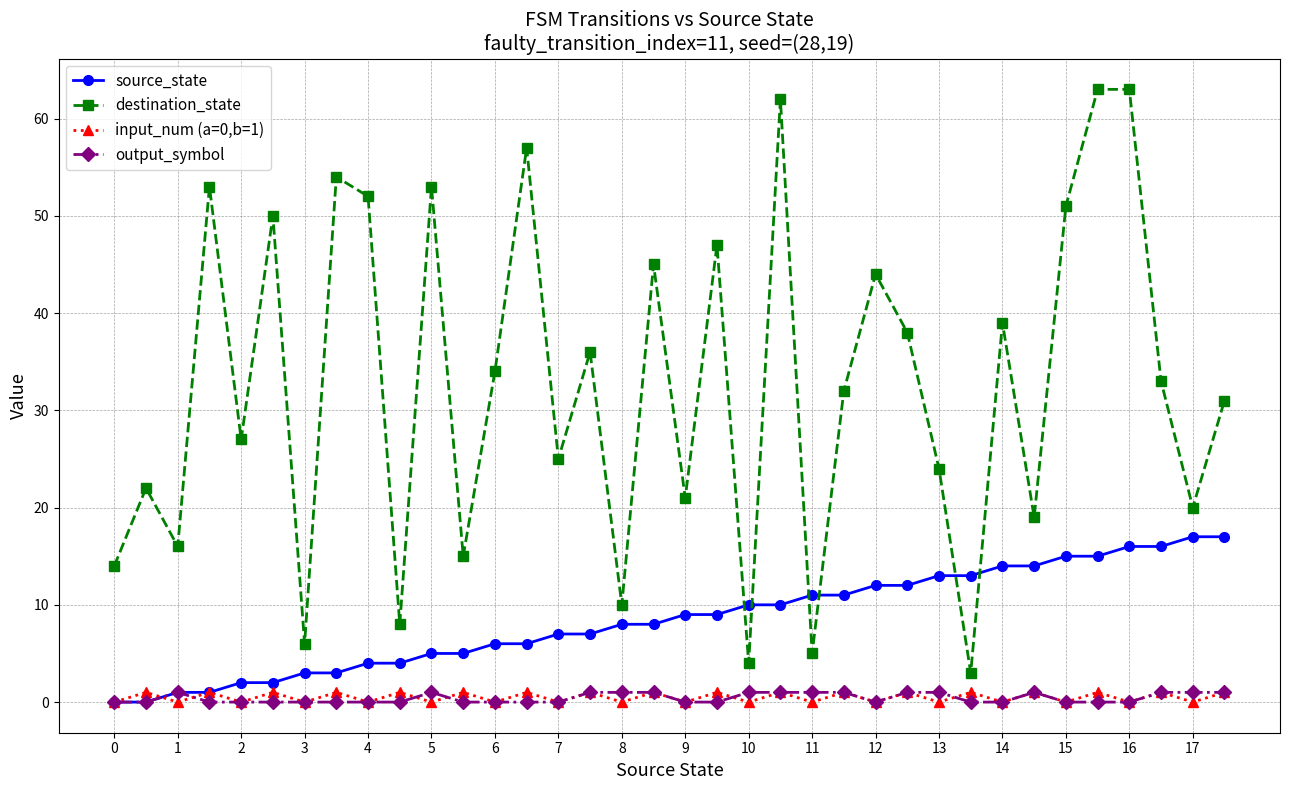

Which series has the largest total across all categories?

destination_state